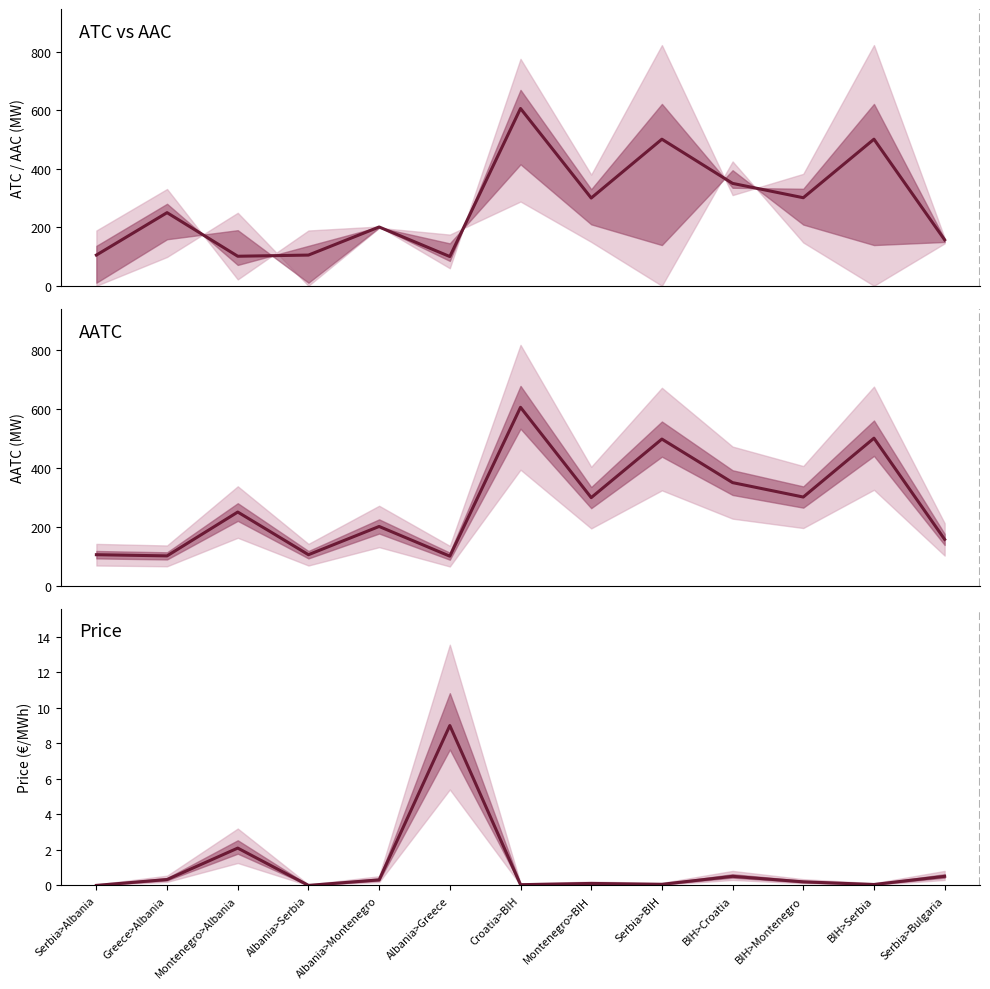

Rank the series at BIH>Serbia from highest to lowest value.

ATC, AATC, Price